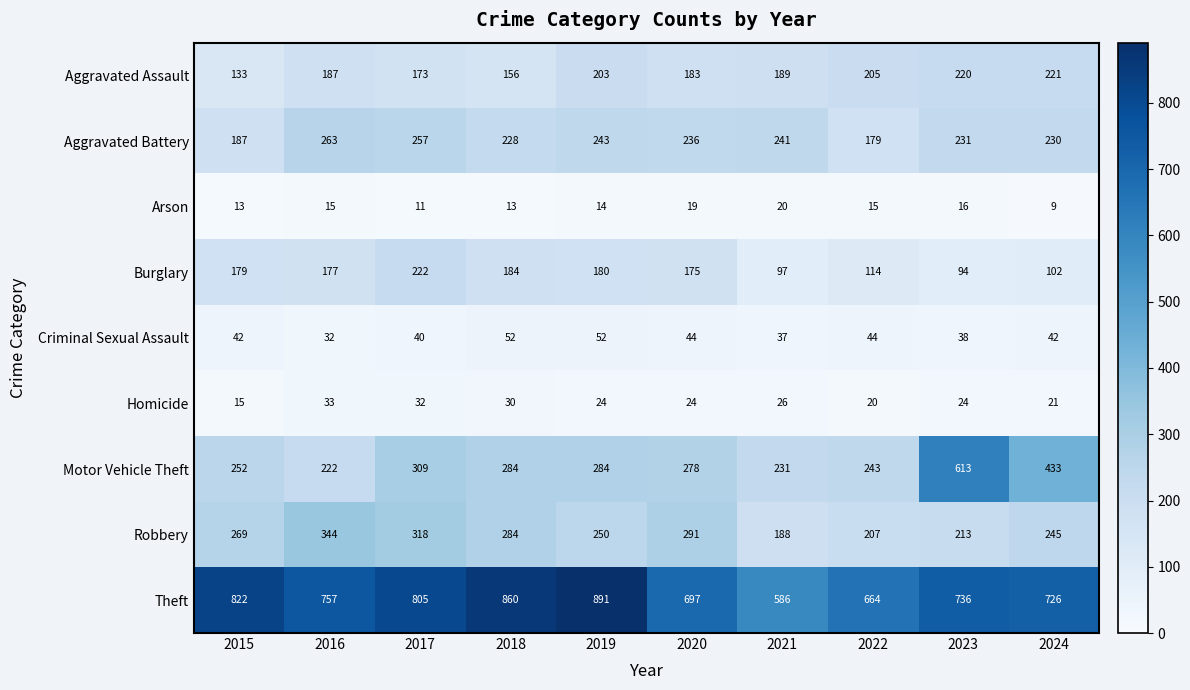

What is the difference between the second highest and second lowest values in the Aggravated Battery series?

70